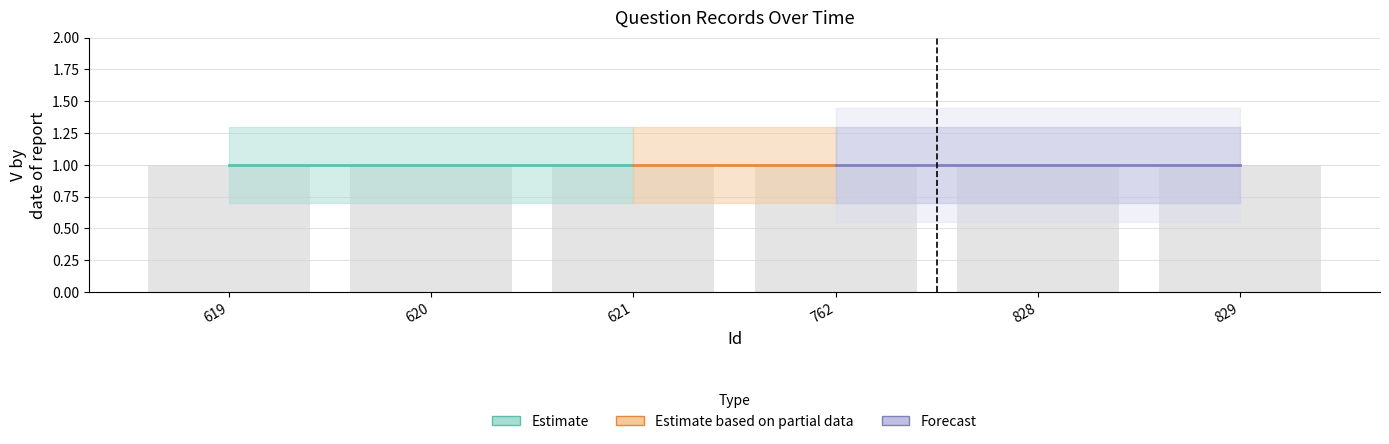

How many bars are there in total?

6